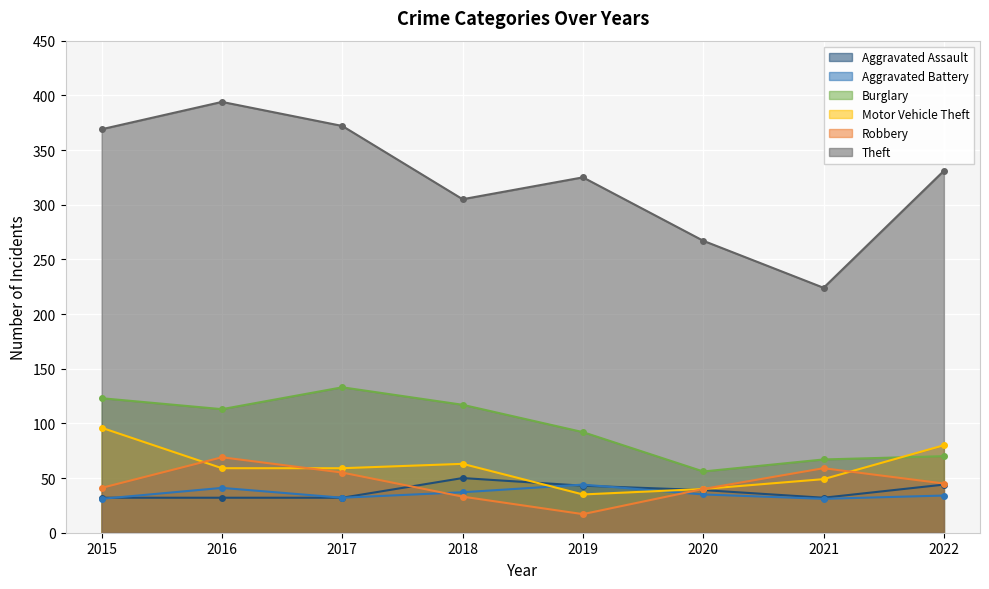

At how many categories does at least one series exceed 357?

3